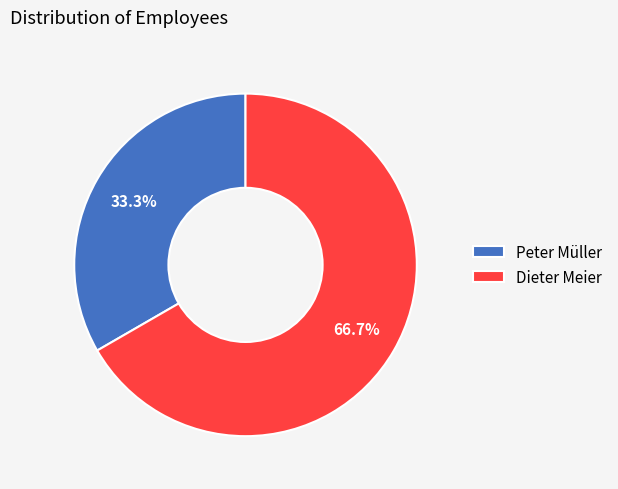

To the nearest percent, what portion does Peter Müller represent?

33%